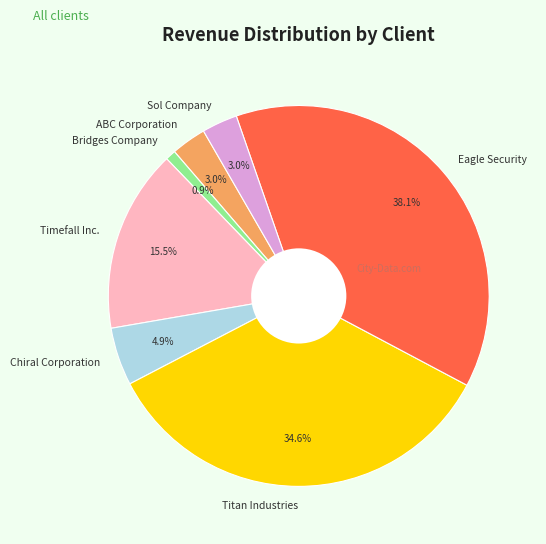

How much of the chart is everything except Chiral Corporation?

95.1%